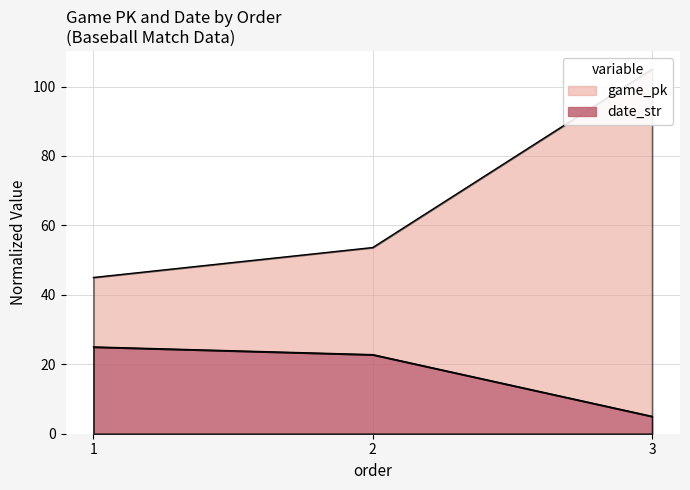

What is the difference between the highest and lowest values at 1?

20.0